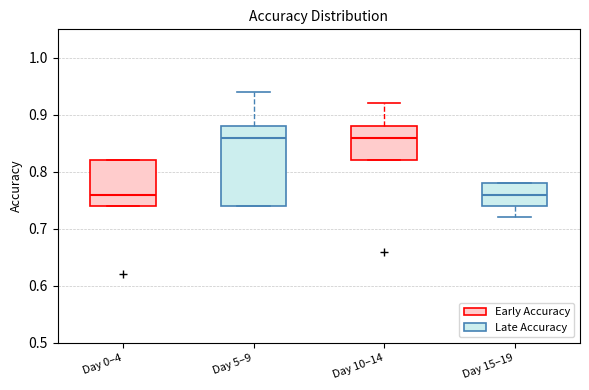

Reading left to right, read every box against the y-axis: the position of its median line, the range the box covers, and the ends of its whiskers. The values are not printed on the chart, so give them approximately, as read against the axis.

Day 0–4 (Early Accuracy): median 0.76, box 0.74 to 0.82, whiskers 0.74 to 0.82
Day 0–4 (Late Accuracy): median 0.86, box 0.74 to 0.88, whiskers 0.74 to 0.94
Day 10–14 (Early Accuracy): median 0.86, box 0.82 to 0.88, whiskers 0.82 to 0.92
Day 10–14 (Late Accuracy): median 0.76, box 0.74 to 0.78, whiskers 0.72 to 0.78